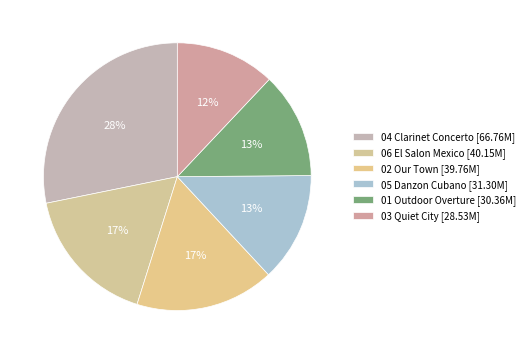

To the nearest percent, what portion does 03 Quiet City represent?

12%